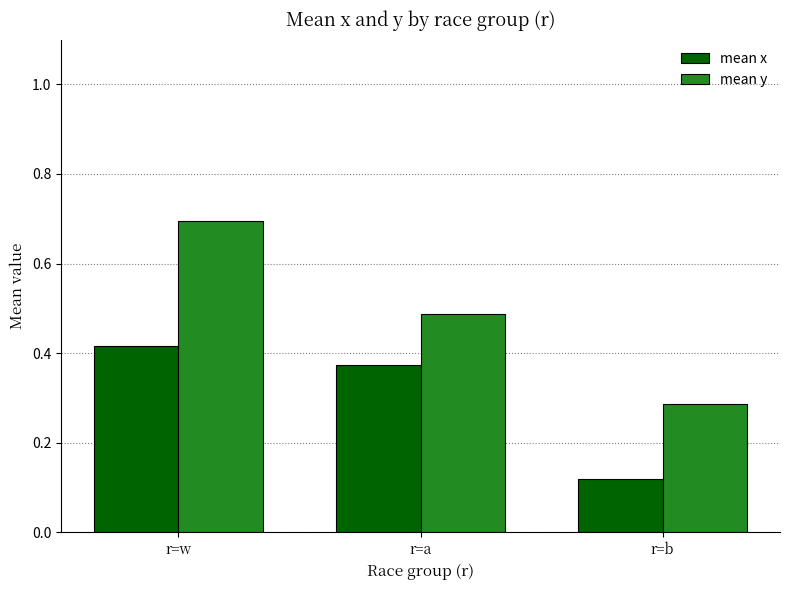

List the labels in order of mean x value, smallest first.

r=b, r=a, r=w